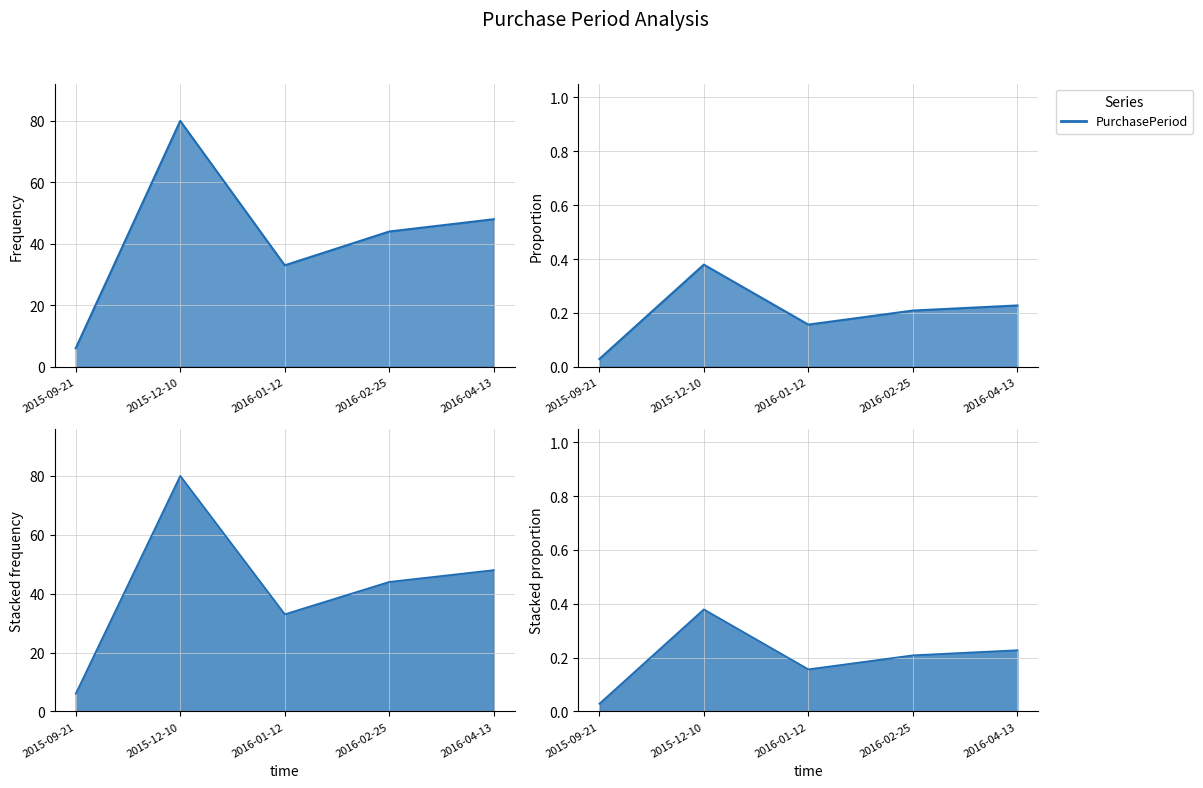

At which category does the data reach its first local valley?

2016-01-12